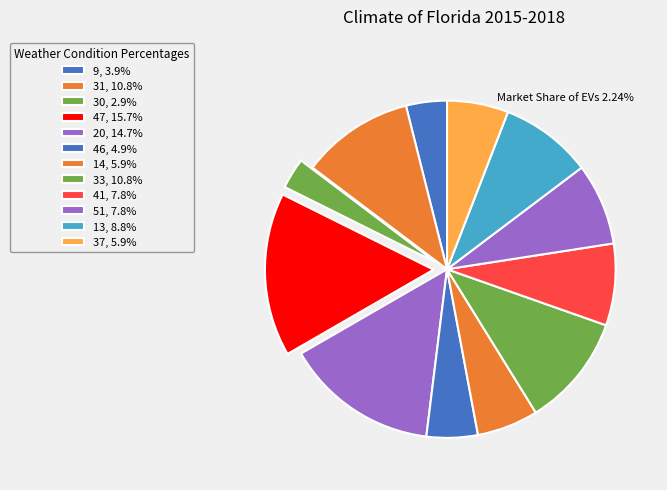

What percentage is the 41 slice, to the nearest percent?

8%